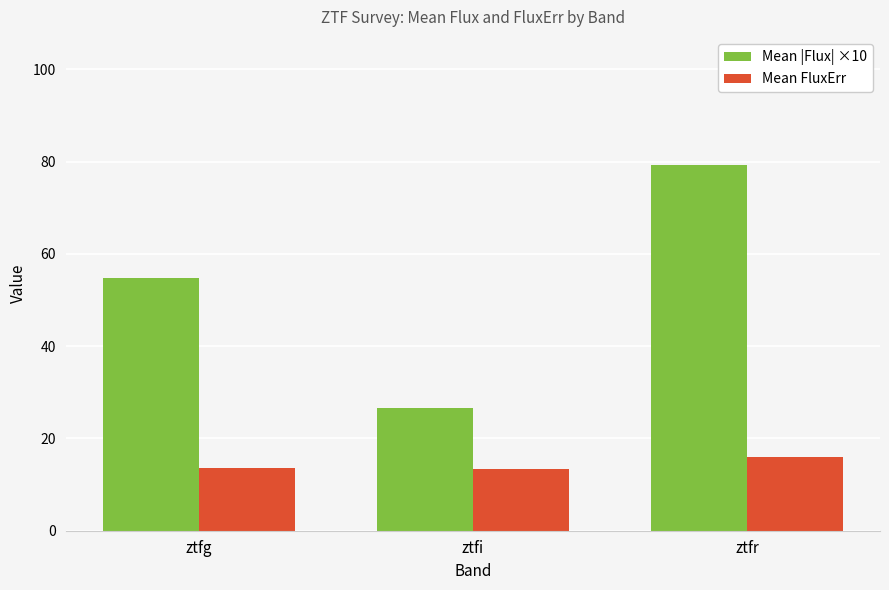

At which category is the sum across all series the highest?

ztfr